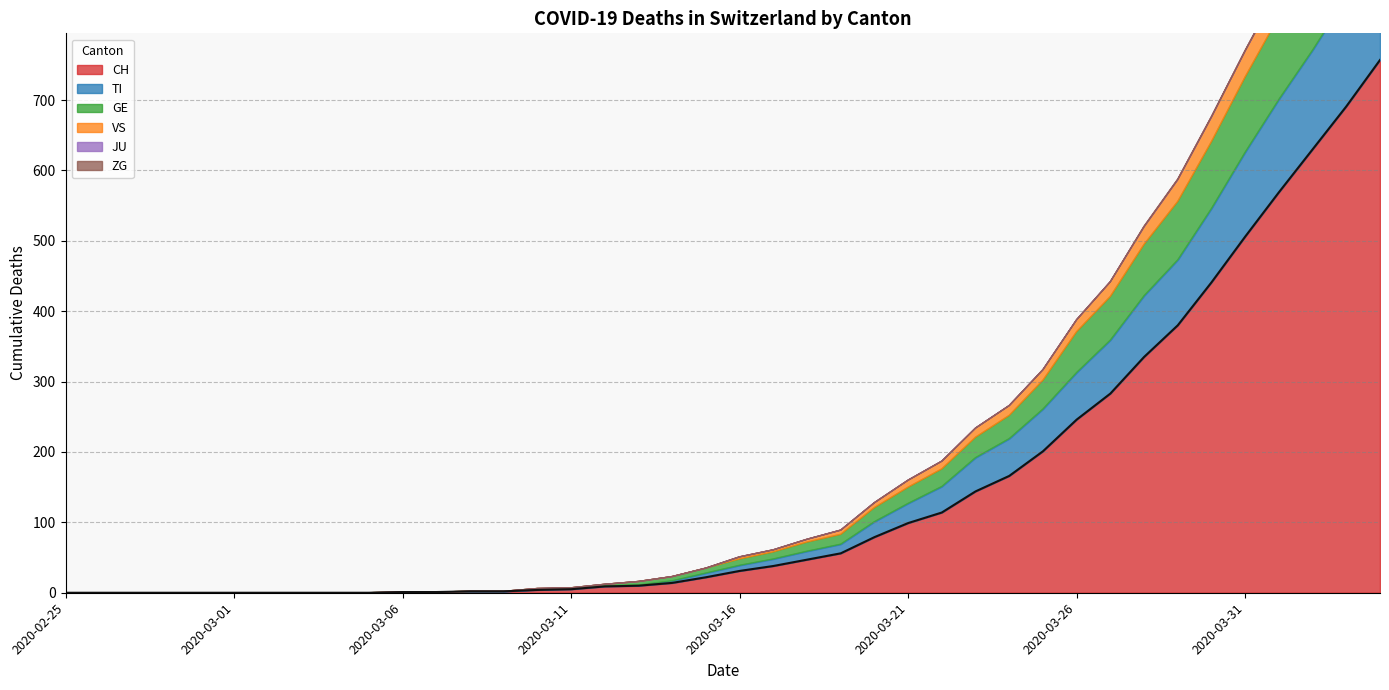

The value of JU at 2020-03-12 is 0. True or false?

True